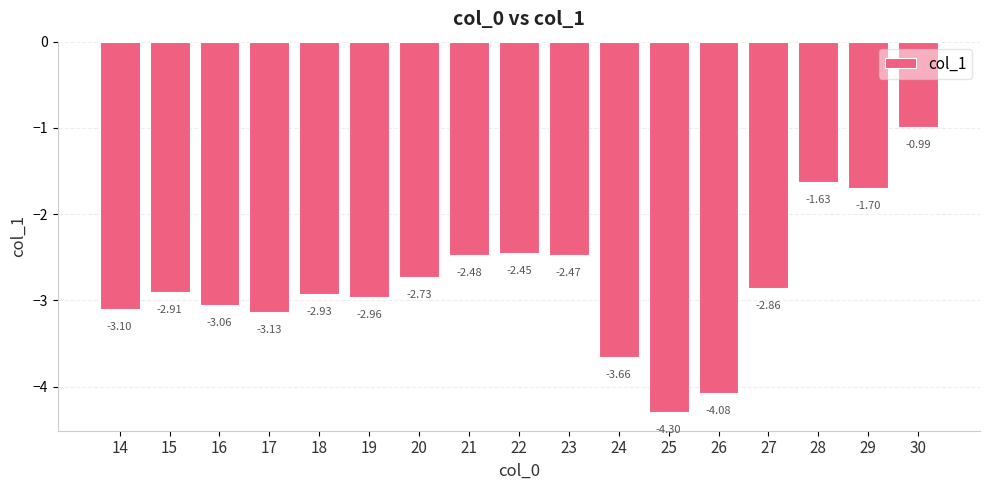

List the labels in order of value, smallest first.

25, 26, 24, 17, 14, 16, 19, 18, 15, 27, 20, 21, 23, 22, 29, 28, 30